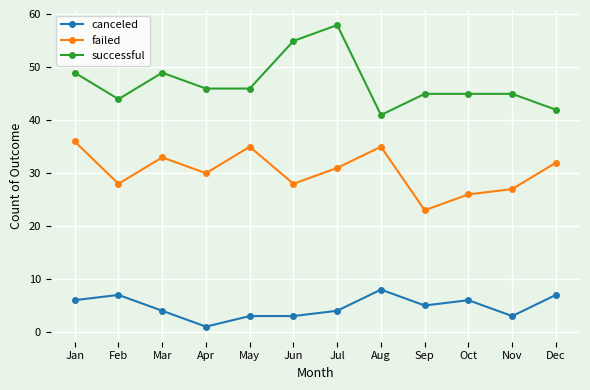

How many lines are shown in the chart?

3